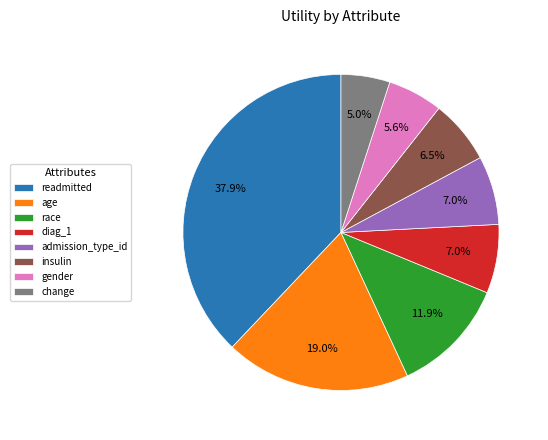

Count the number of slices in the pie.

8